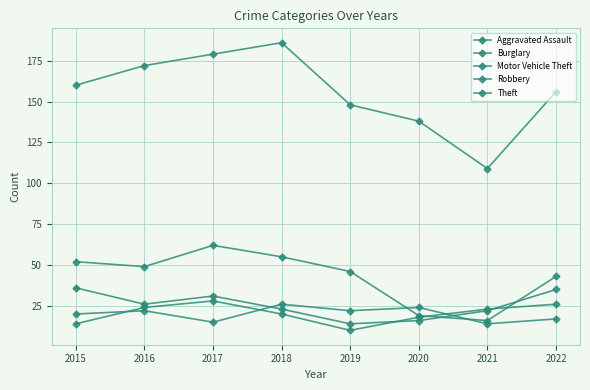

True or false: Theft and Robbery intersect in this chart.

False